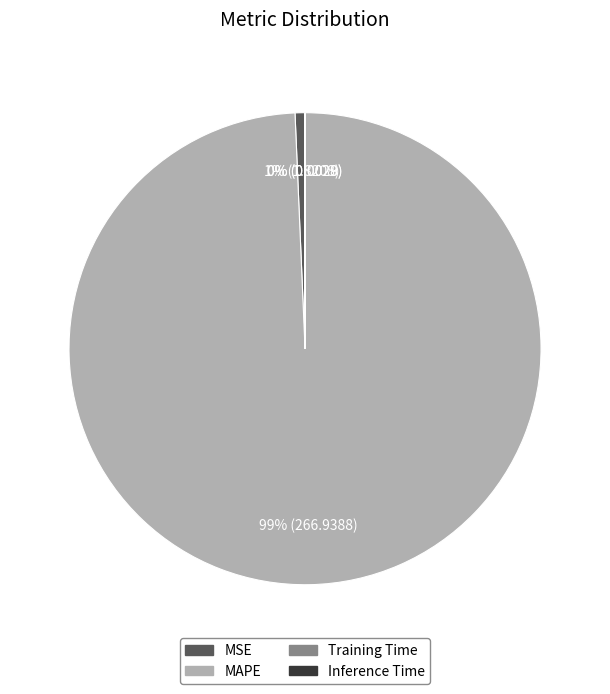

What is the largest slice in the pie chart?

MAPE